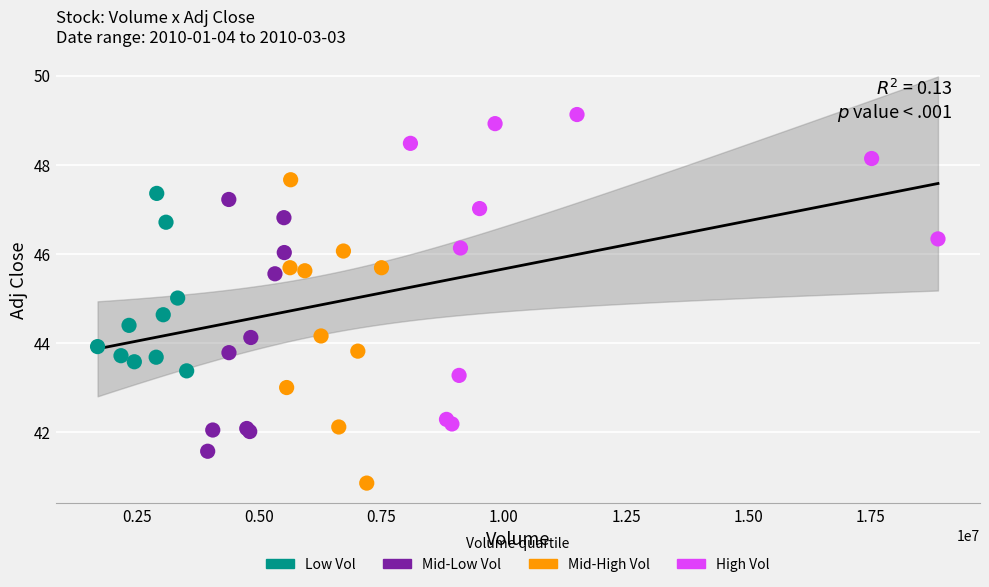

Which series reaches the maximum Y coordinate?

High Vol